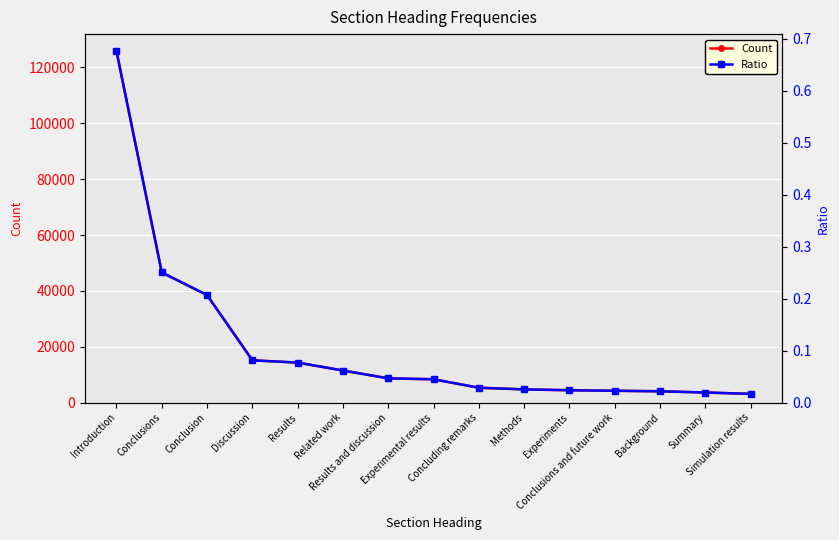

What is the difference between the Ratio values at Conclusions and future work and Introduction?

0.7